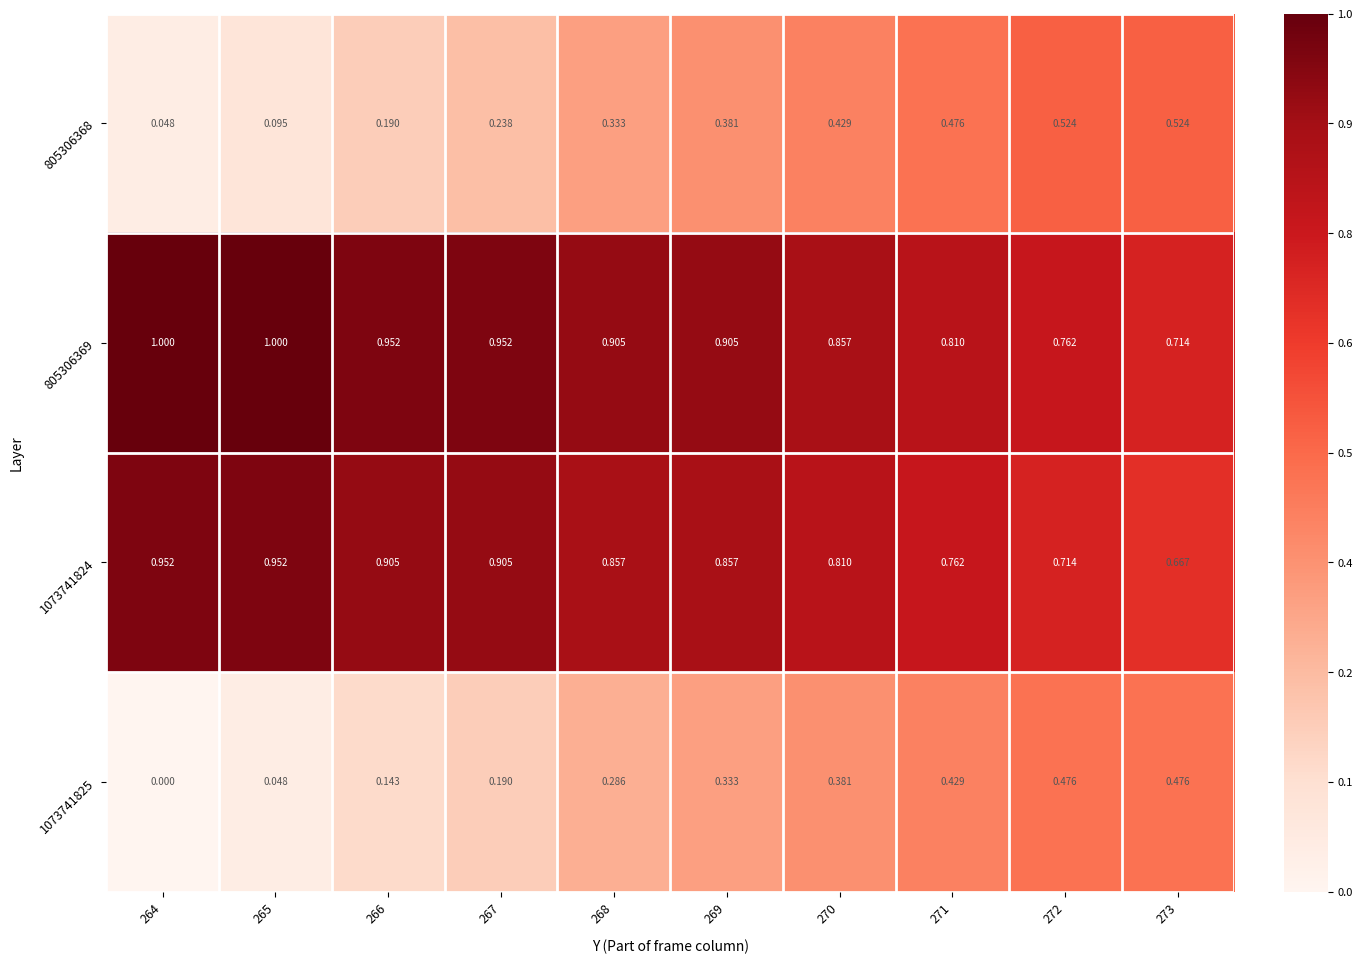

Rank the series by their maximum value, from lowest to highest.

1073741825, 805306368, 1073741824, 805306369